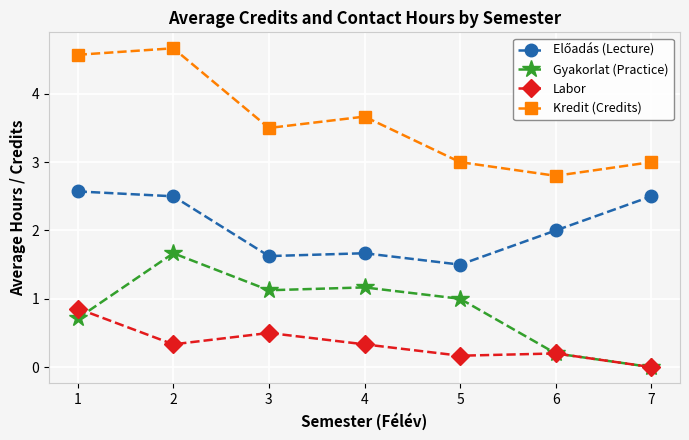

True or false: Kredit (Credits) and Gyakorlat (Practice) intersect in this chart.

False